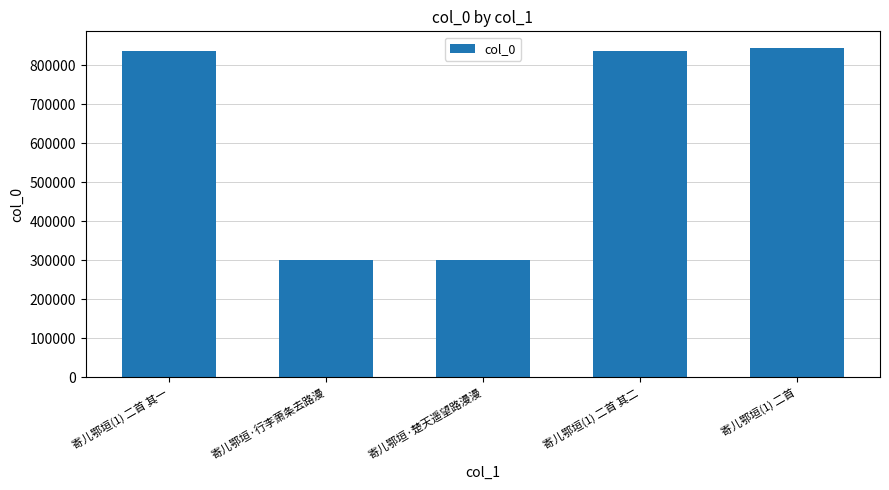

What is the greatest value displayed?

844638